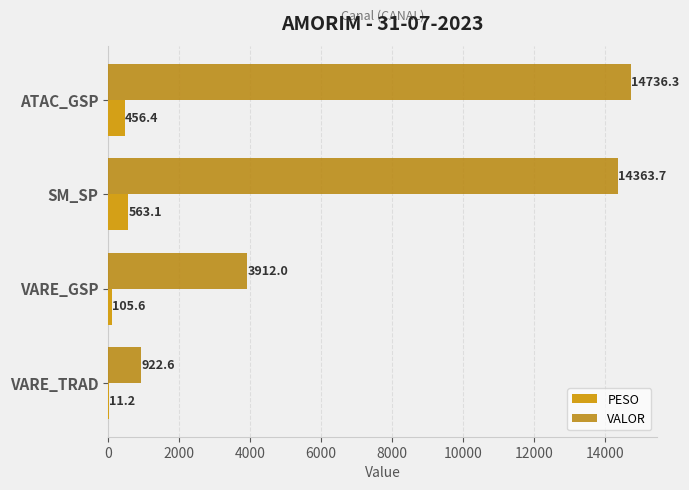

Which series has the largest range (max minus min)?

VALOR